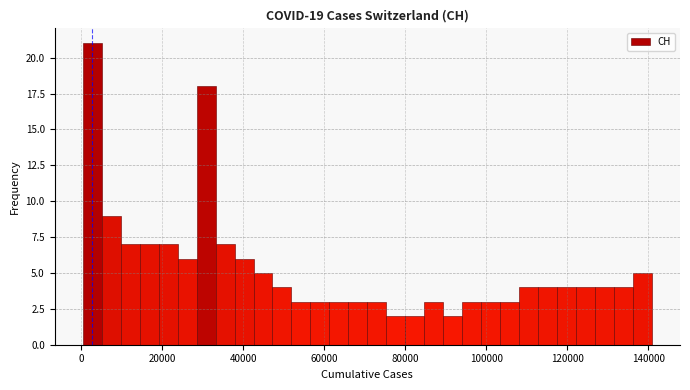

Read against the x-axis, roughly where is the centre of the tallest bar?

2000